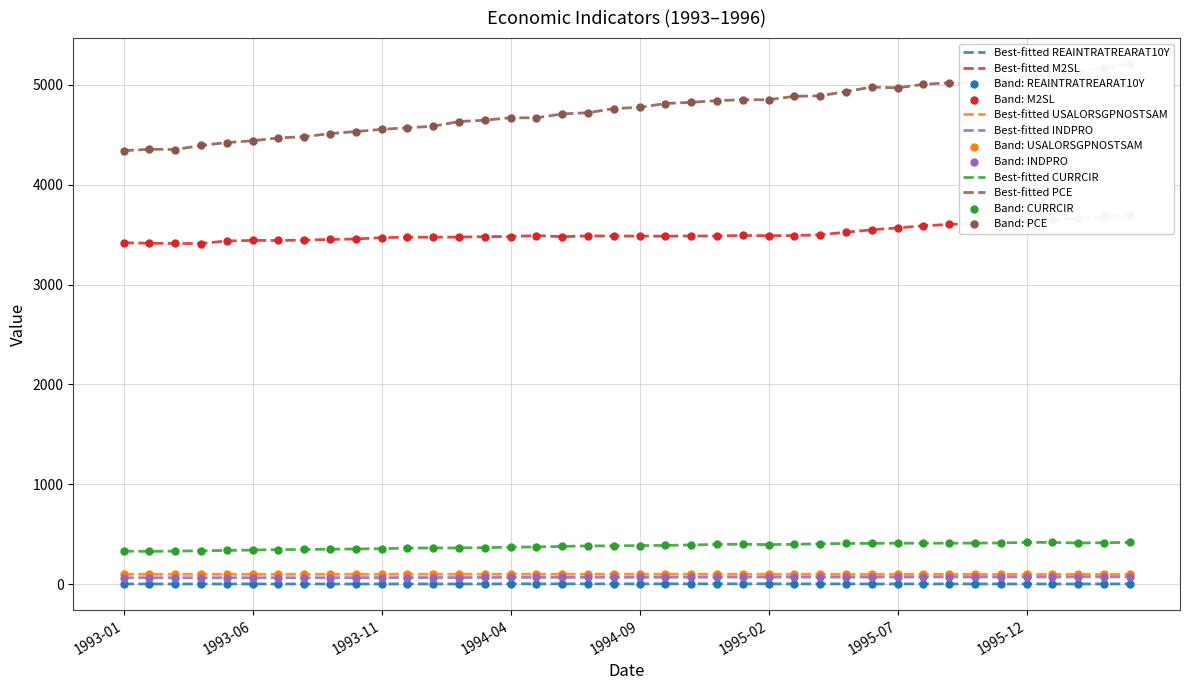

What are all the series names shown in the legend?

REAINTRATREARAT10Y, USALORSGPNOSTSAM, CURRCIR, M2SL, INDPRO, PCE